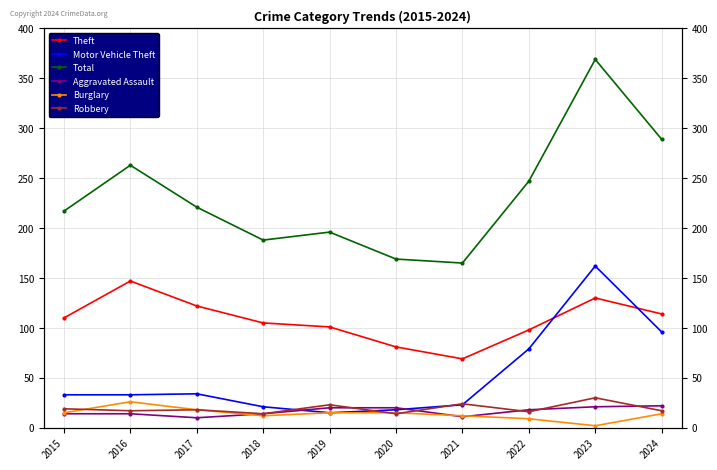

What is the value of the Motor Vehicle Theft point at the 5th from the left?

15